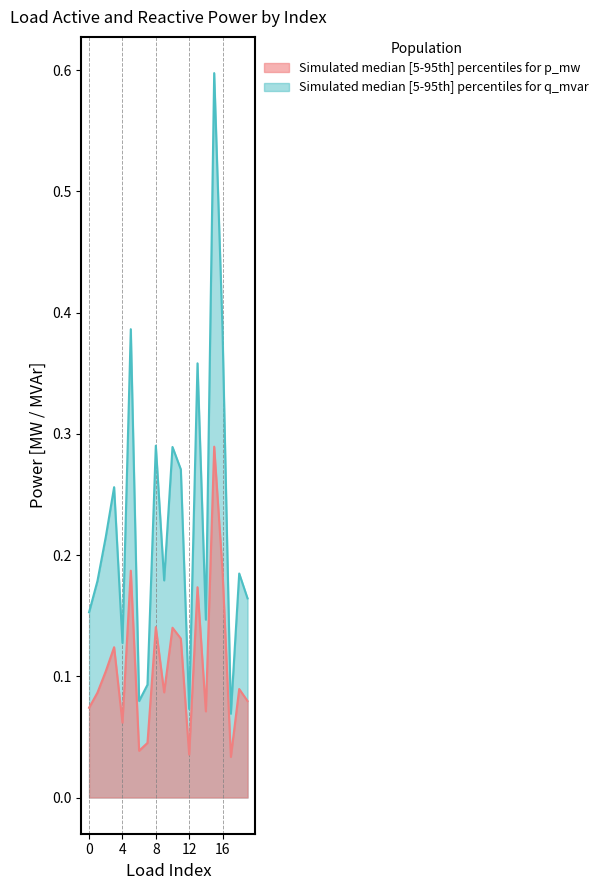

Is it true that p_mw line equals 0.2 at 5?

False